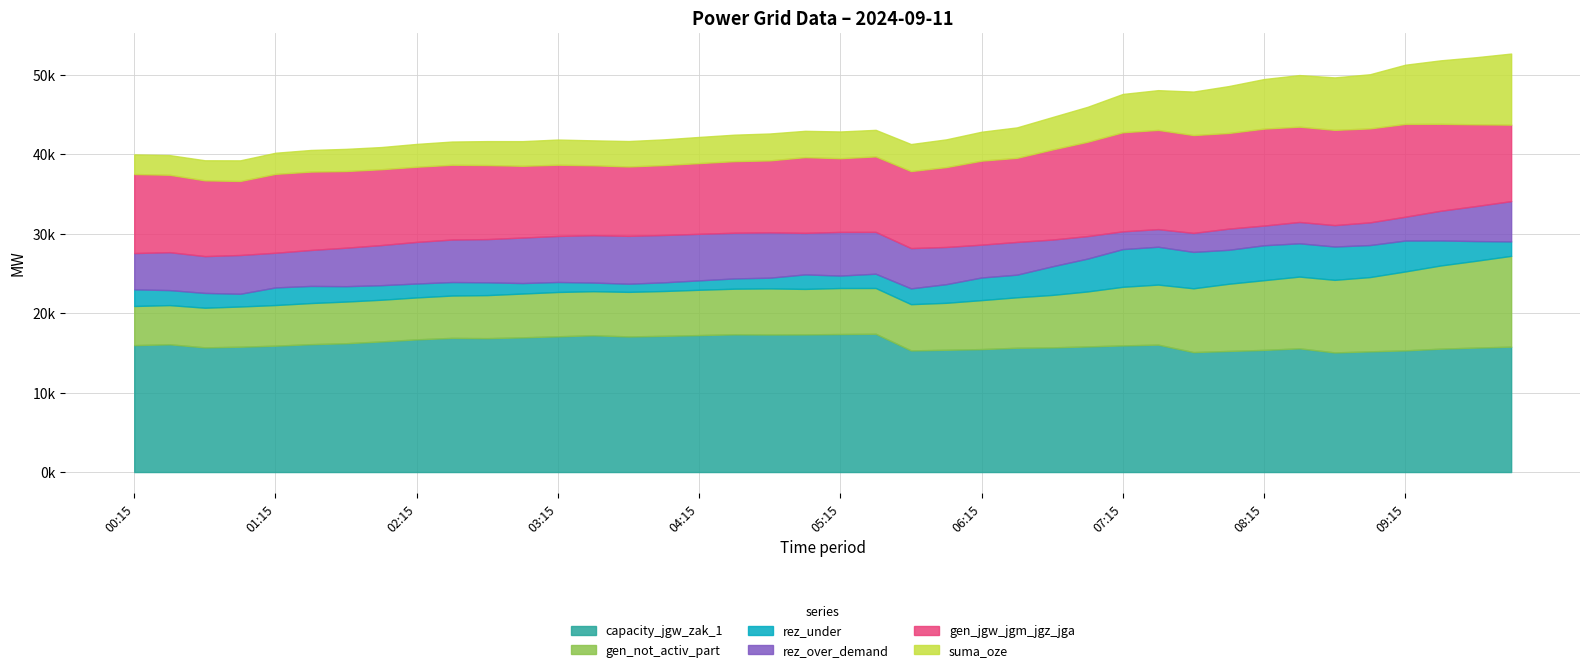

How many values in the suma_oze series are below 3367?

20